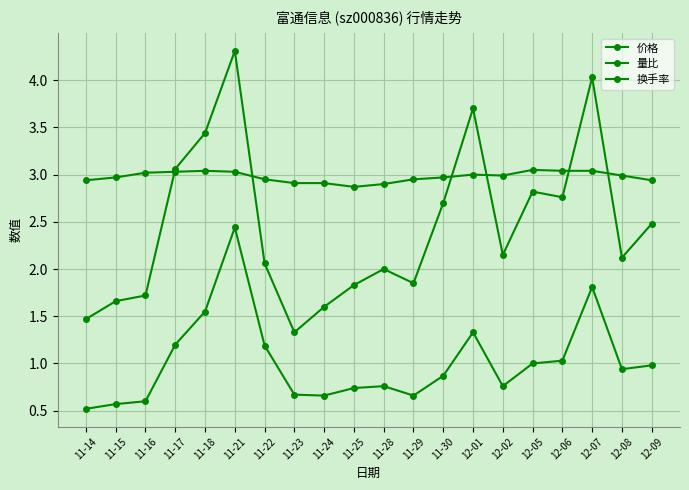

Reading left to right, transcribe all the data shown in this chart.

价格: 11-14=2.9	11-15=3.0	11-16=3.0	11-17=3.0	11-18=3.0	11-21=3.0	11-22=3.0	11-23=2.9	11-24=2.9	11-25=2.9	11-28=2.9	11-29=3.0	11-30=3.0	12-01=3.0	12-02=3.0	12-05=3.0	12-06=3.0	12-07=3.0	12-08=3.0	12-09=2.9
量比: 11-14=0.5	11-15=0.6	11-16=0.6	11-17=1.2	11-18=1.6	11-21=2.4	11-22=1.2	11-23=0.7	11-24=0.7	11-25=0.7	11-28=0.8	11-29=0.7	11-30=0.9	12-01=1.3	12-02=0.8	12-05=1.0	12-06=1.0	12-07=1.8	12-08=0.9	12-09=1.0
换手率: 11-14=1.5	11-15=1.7	11-16=1.7	11-17=3.1	11-18=3.4	11-21=4.3	11-22=2.1	11-23=1.3	11-24=1.6	11-25=1.8	11-28=2.0	11-29=1.9	11-30=2.7	12-01=3.7	12-02=2.1	12-05=2.8	12-06=2.8	12-07=4.0	12-08=2.1	12-09=2.5